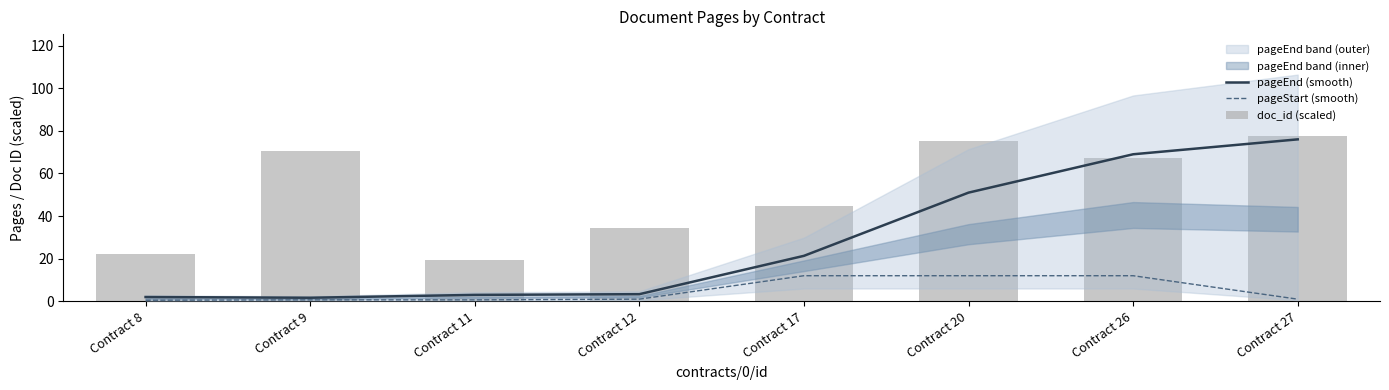

What is the value of the pageStart (smooth) bar at the 4th from the left?

1.0